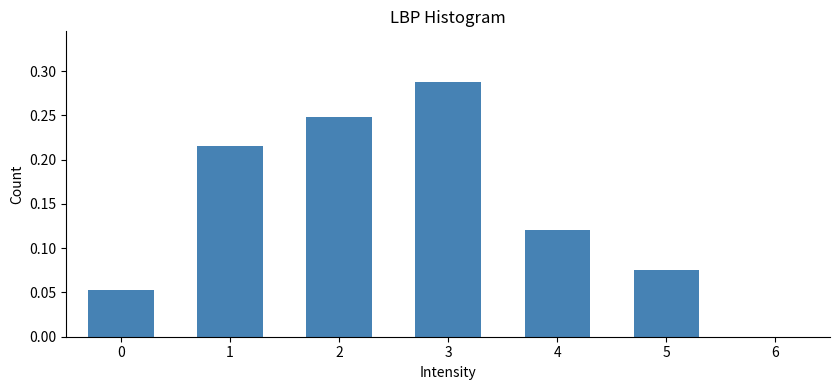

Reading left to right, transcribe this chart: for each bar, give the range it covers on the x-axis and its height. The values are not printed on the chart, so give them approximately, as read against the axis.

-0.5 to 0.5: 0.050
0.5 to 1.5: 0.215
1.5 to 2.5: 0.250
2.5 to 3.5: 0.290
3.5 to 4.5: 0.120
4.5 to 5.5: 0.075
5.5 to 6.5: 0